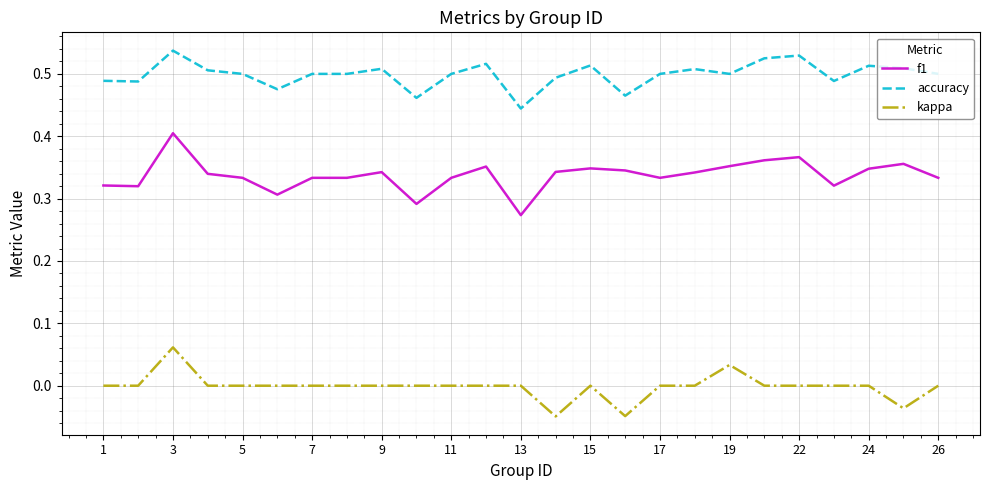

List the series in order of their peak value, highest first.

accuracy, f1, kappa